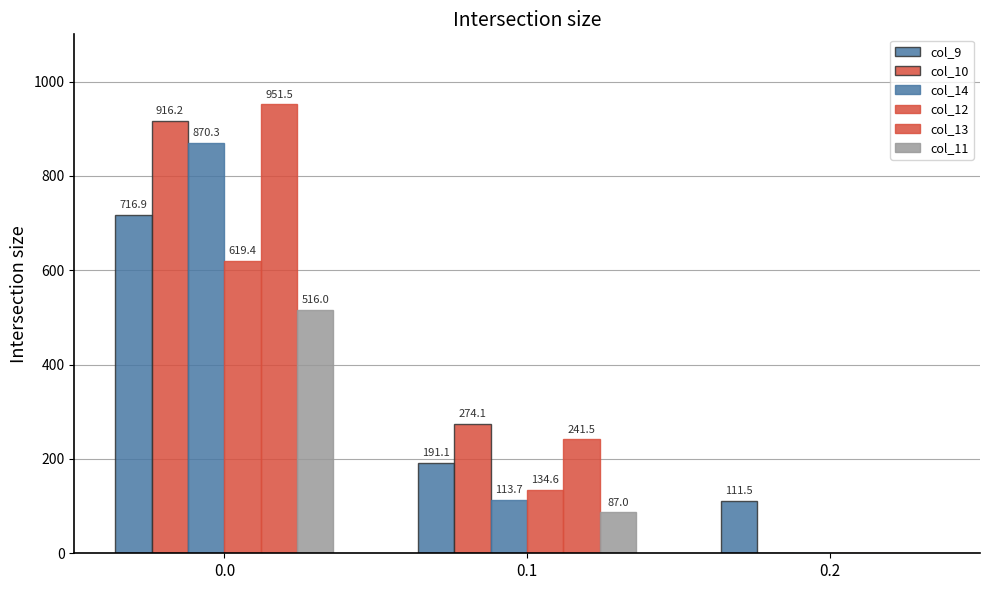

How many groups of bars are there?

3